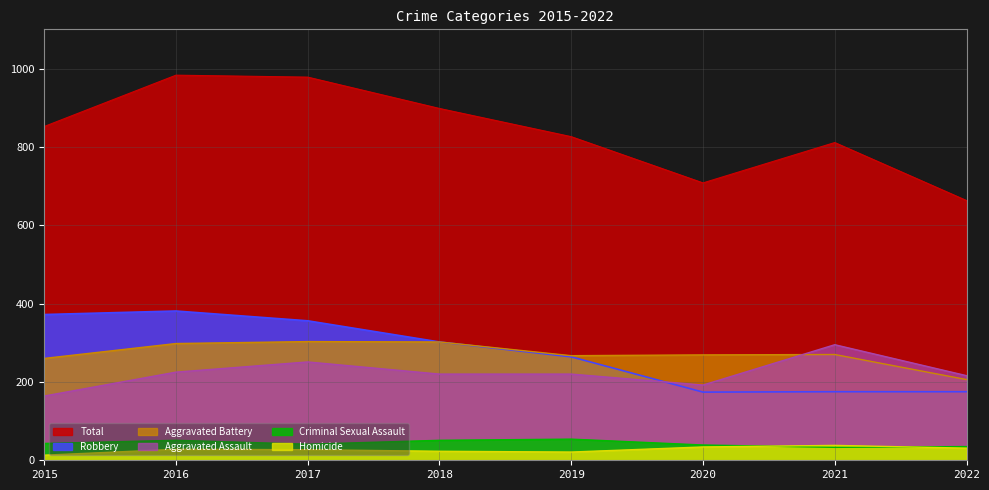

At which category is the sum across all series the highest?

2016